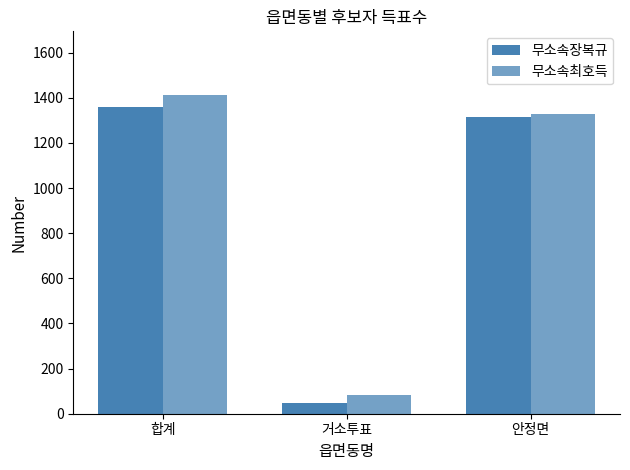

At which category is the sum across all series the highest?

합계